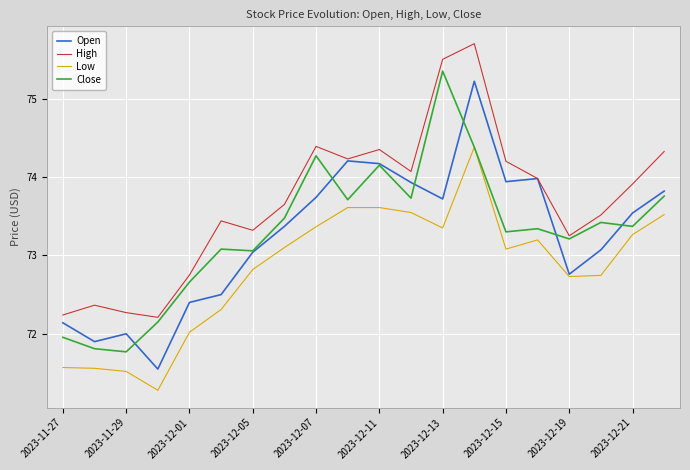

What is the lowest value of the Low series?

71.3